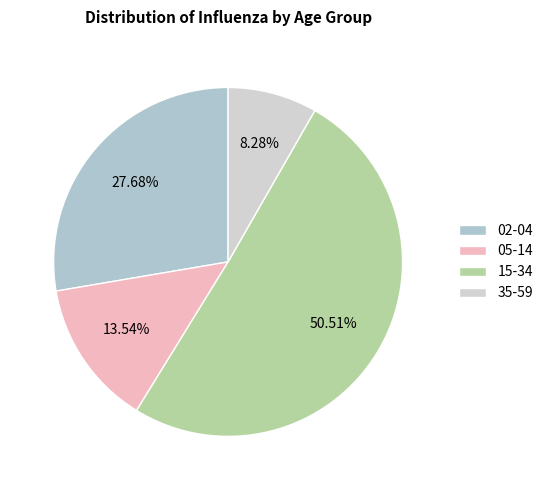

To the nearest percent, what portion does 35-59 represent?

8%